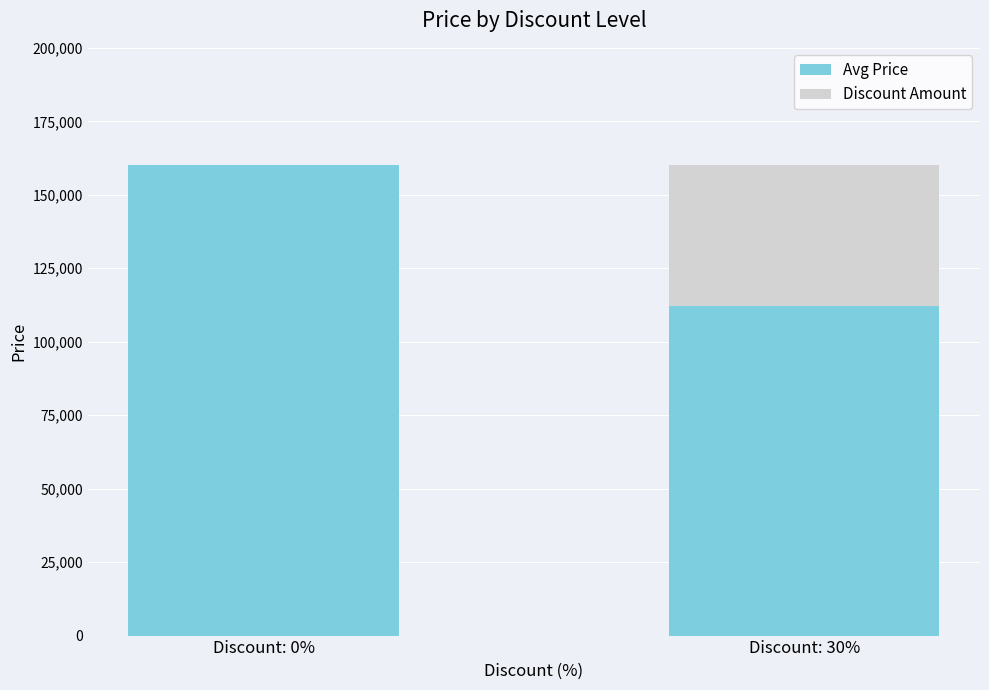

How many categories are shown in the chart?

2